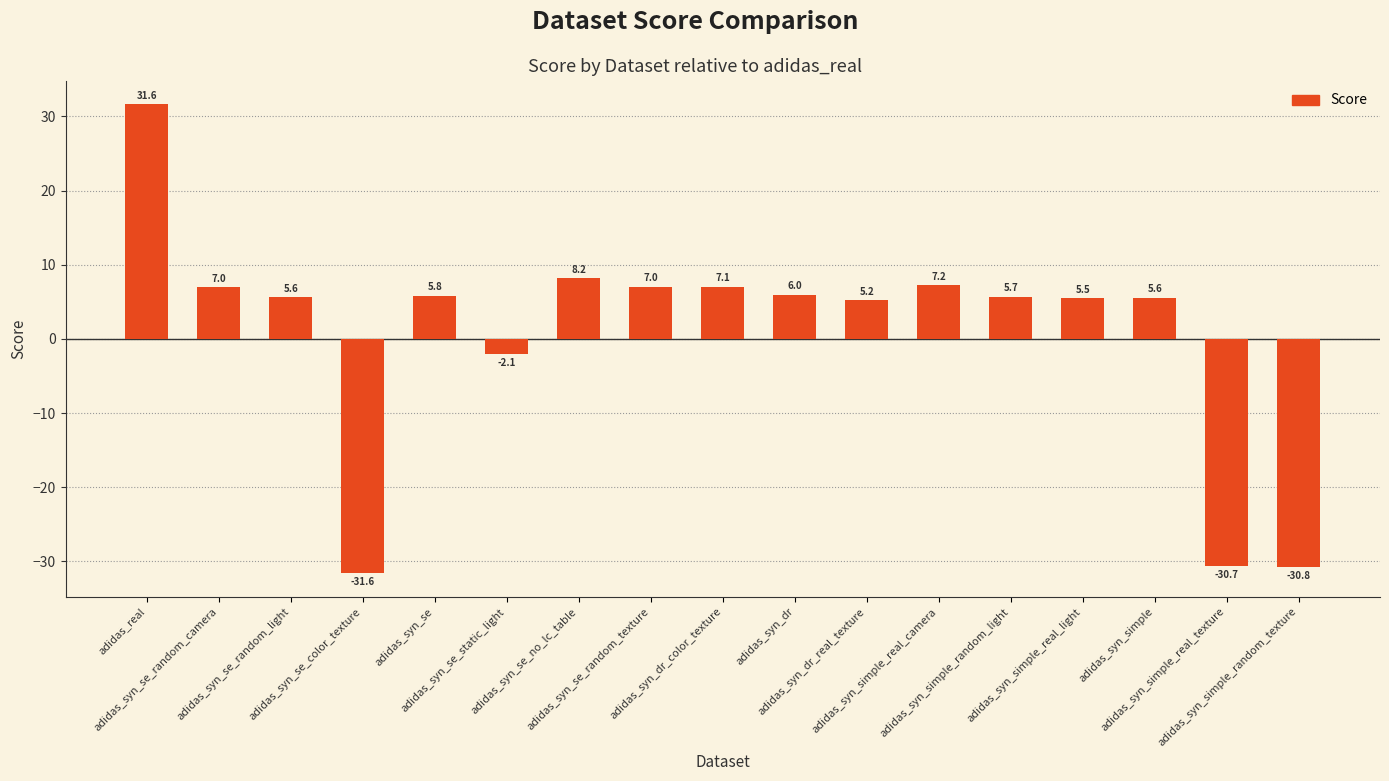

How many categories are shown in the chart?

17